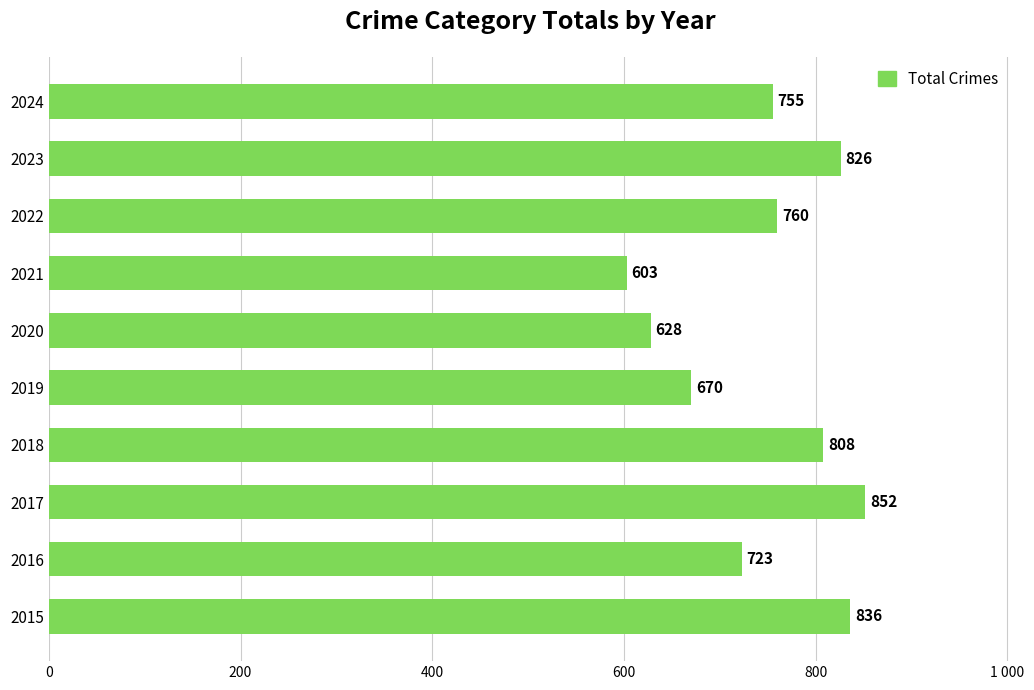

Count the number of values greater than 760.

4